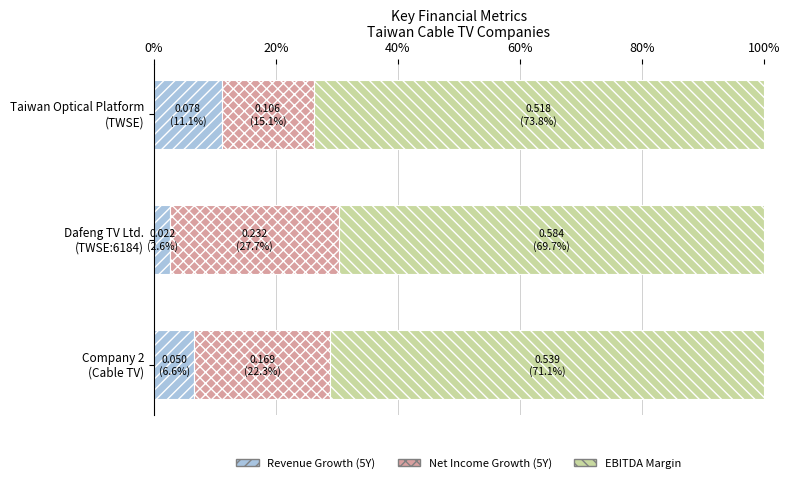

What is the difference between the maximum and minimum values in the Revenue Growth (5Y) series?

8.5